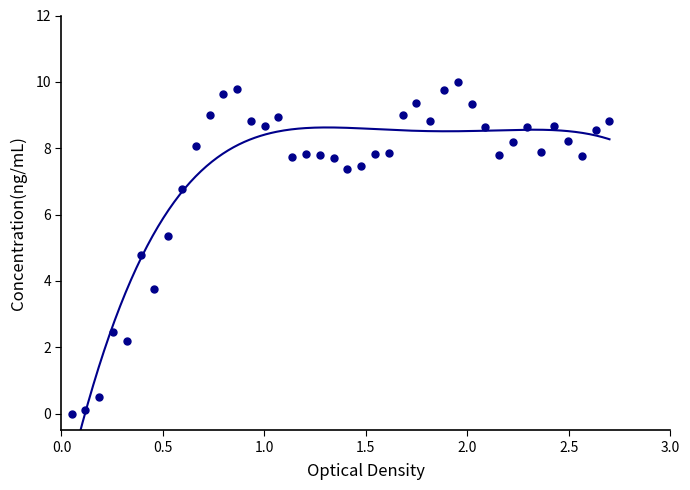

What is the range of Y values (max minus min)?

10.0